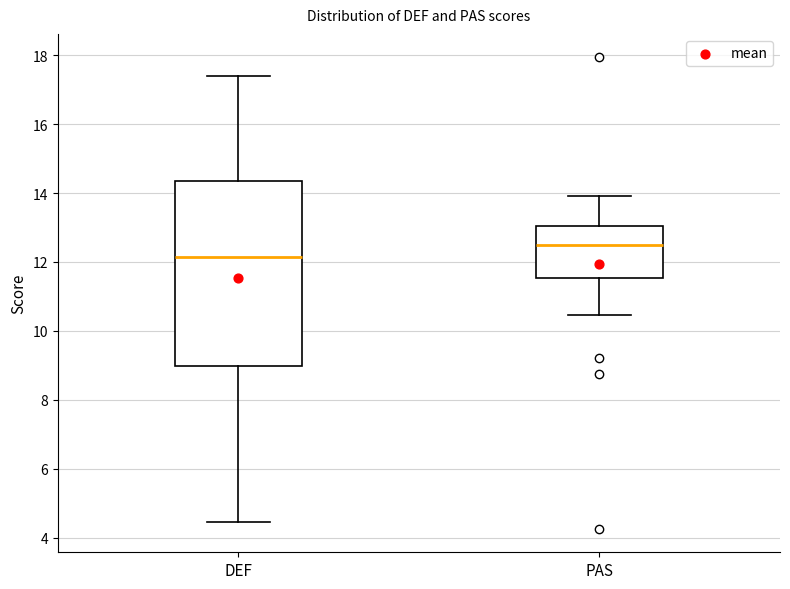

Reading left to right, transcribe this box plot: for each box, give where its median line is, the range the box spans, and where its two whiskers end, as read against the y-axis. The values are not printed on the chart, so give them approximately, as read against the axis.

DEF: median 12.2, box 9.0 to 14.4, whiskers 4.4 to 17.4
PAS: median 12.6, box 11.6 to 13.0, whiskers 10.4 to 14.0